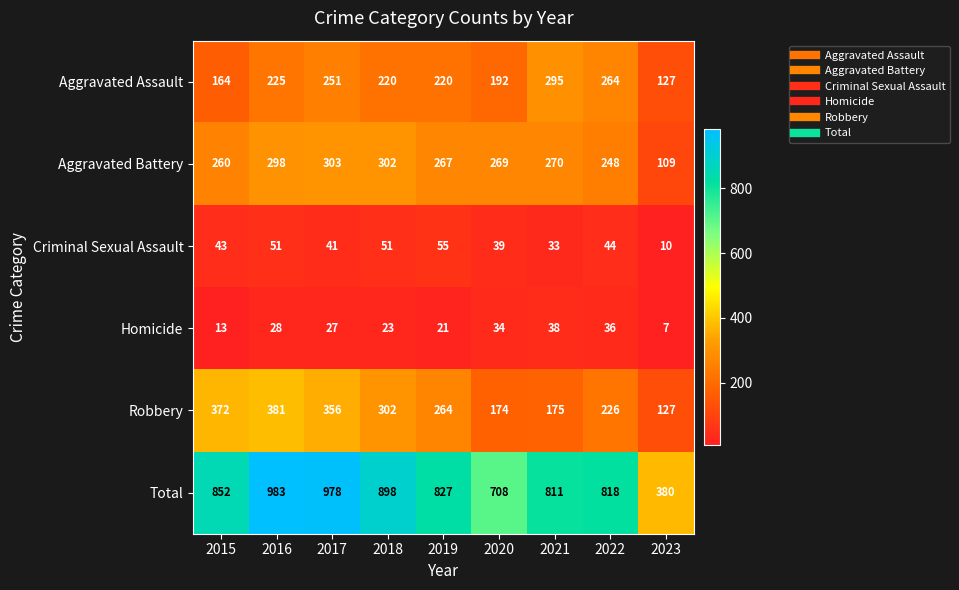

Which series has the largest range (max minus min)?

Total